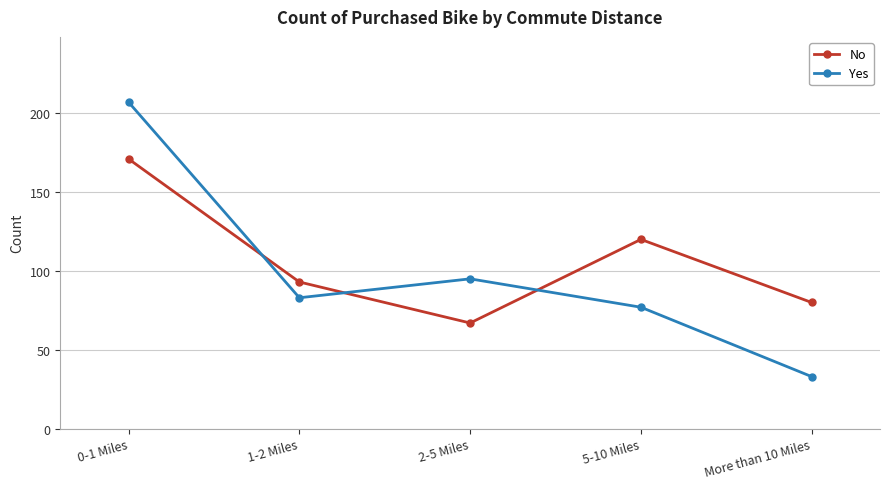

Count the number of categories in the chart.

5